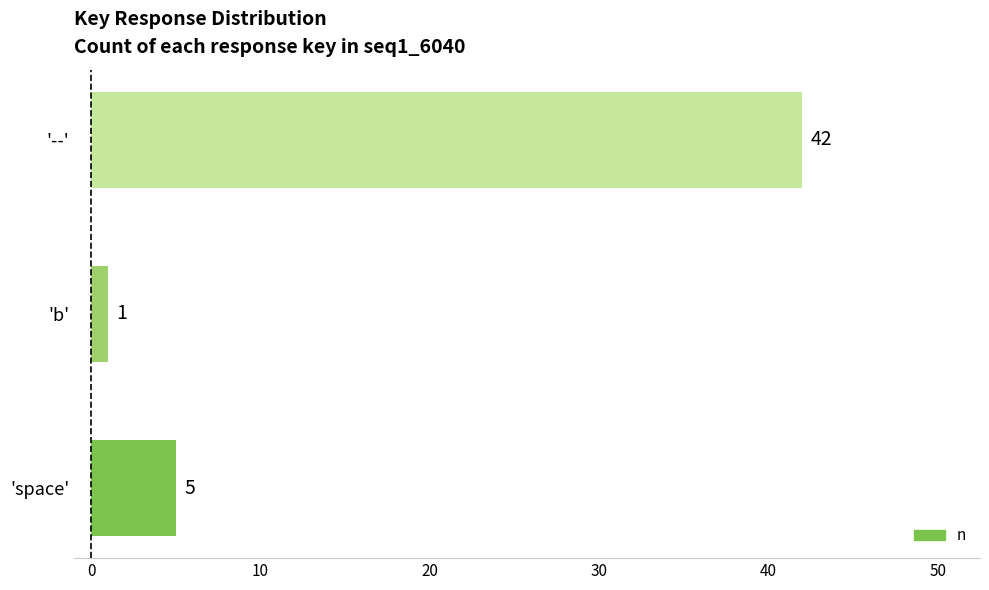

What is the change in value from 'space' to '--'?

+37